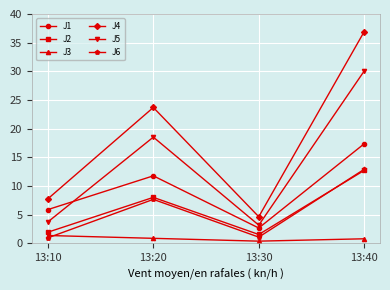

True or false: J2 and J1 intersect in this chart.

False